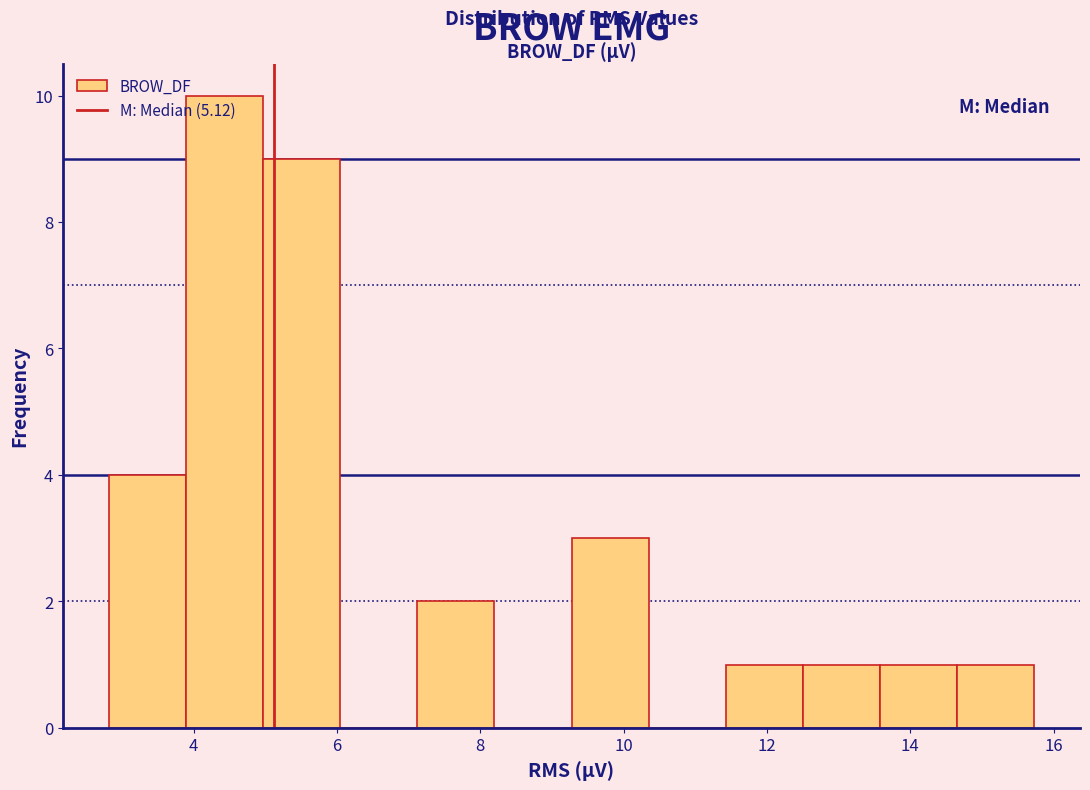

Reading left to right, transcribe this chart: for each bar, give the range it covers on the x-axis and its height. Neither the bar edges nor the heights are printed on the chart, so give them approximately, as read against the axes.

2.8 to 3.8: 4
3.8 to 5.0: 10
5.0 to 6.0: 9
6.0 to 7.2: 0
7.2 to 8.2: 2
8.2 to 9.2: 0
9.2 to 10.4: 3
10.4 to 11.4: 0
11.4 to 12.4: 1
12.4 to 13.6: 1
13.6 to 14.6: 1
14.6 to 15.8: 1